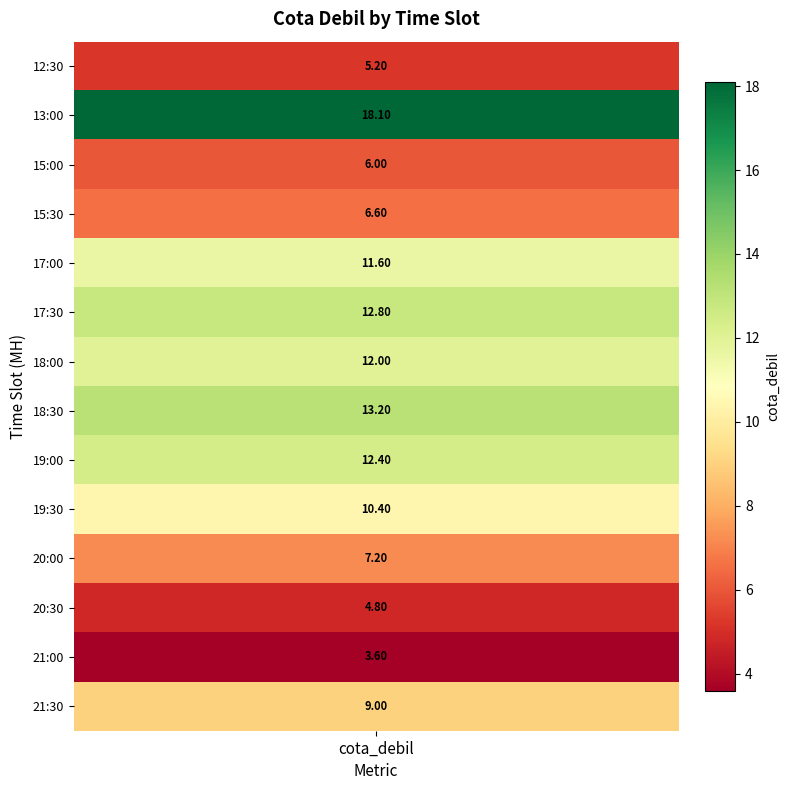

Approximately how many times larger is the value at 17:00 compared to 21:30?

1.3